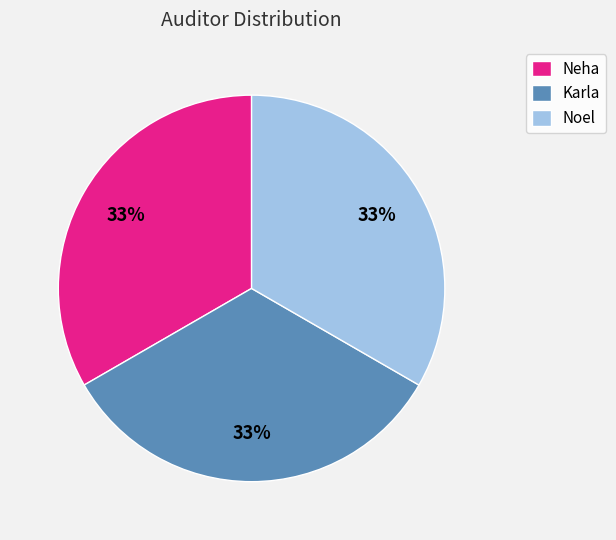

How many segments does this pie chart have?

3